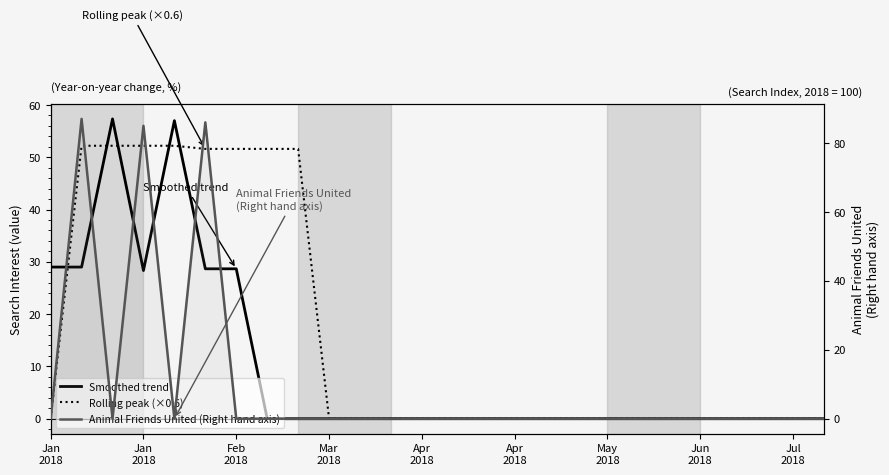

After their last crossing, which series has the higher values: Animal Friends United (Right hand axis) or Rolling peak (×0.6)?

Rolling peak (×0.6)